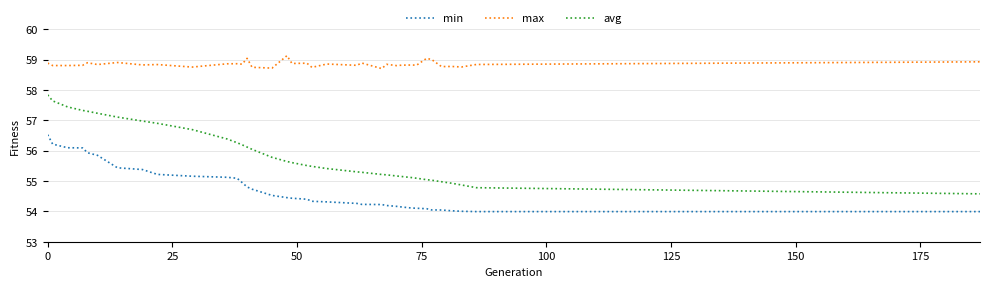

Which series has the largest range (max minus min)?

avg